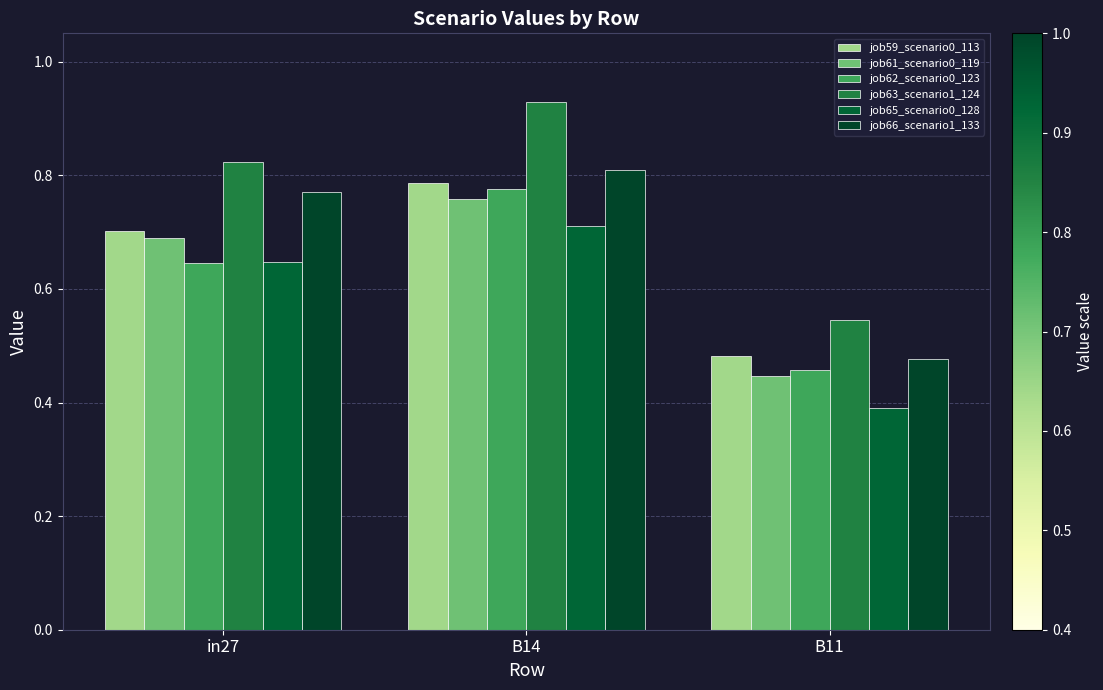

What is the average value of the job62_scenario0_123 series?

0.6